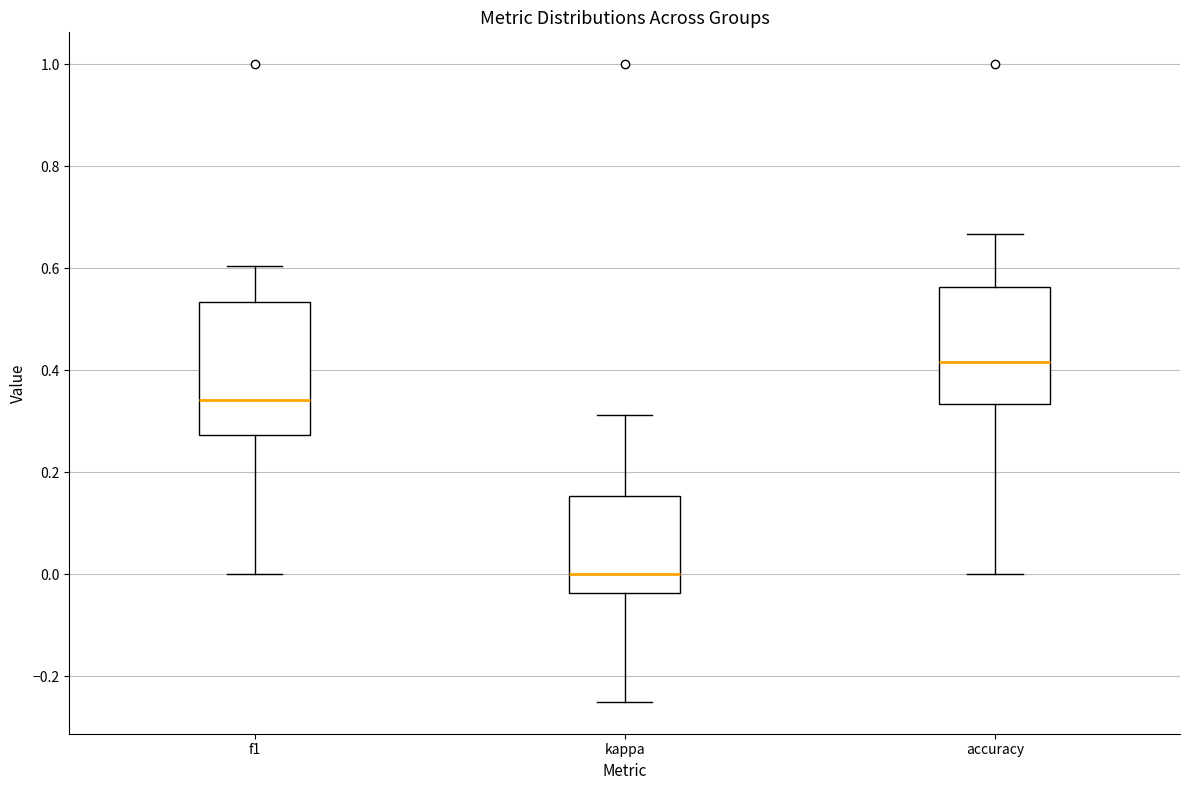

Comparing the boxes themselves (not the whiskers), which one is the tallest?

f1